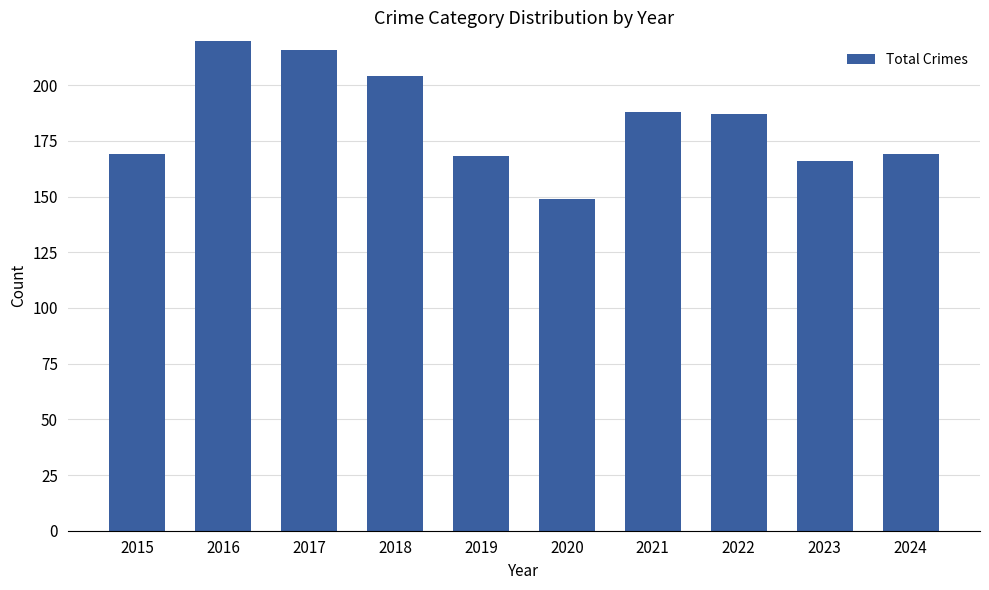

List the labels in order of value, largest first.

2016, 2017, 2018, 2021, 2022, 2015, 2024, 2019, 2023, 2020